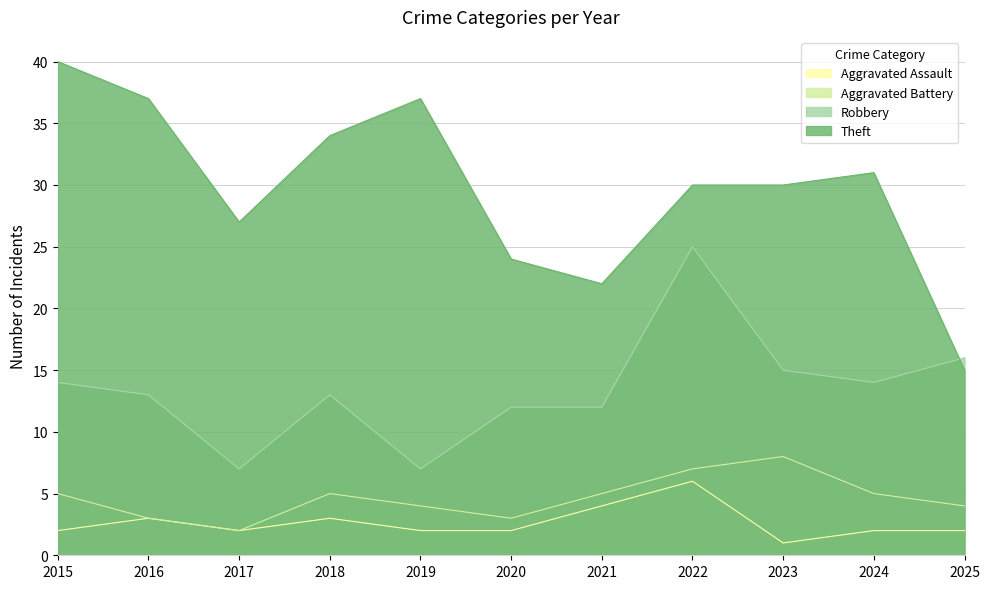

Is the value of Theft at 2015 greater than the value of Aggravated Assault at 2025?

Yes